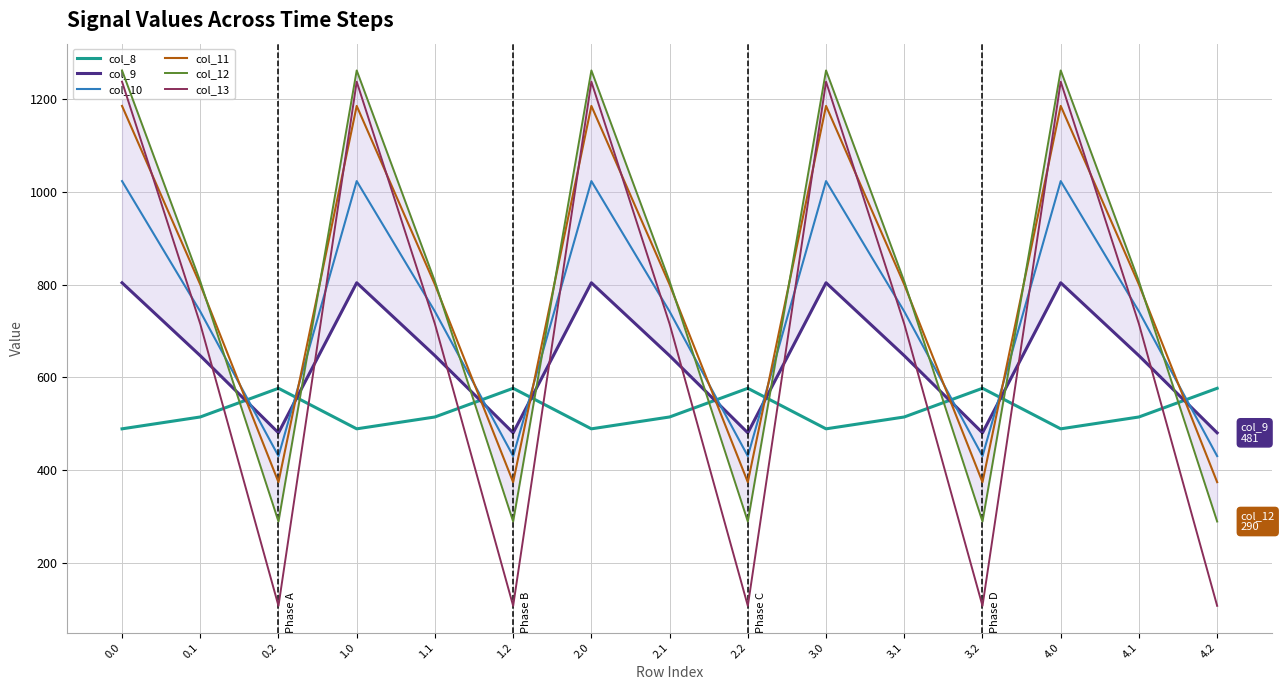

What is the minimum value for col_8?

489.3